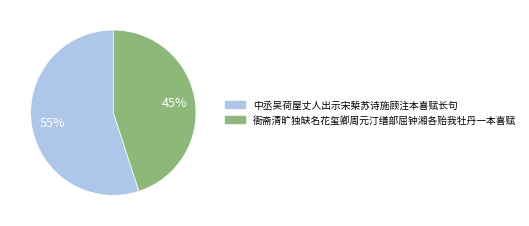

Which category has the biggest portion of the pie?

中丞吴荷屋丈人出示宋椠苏诗施顾注本喜赋长句